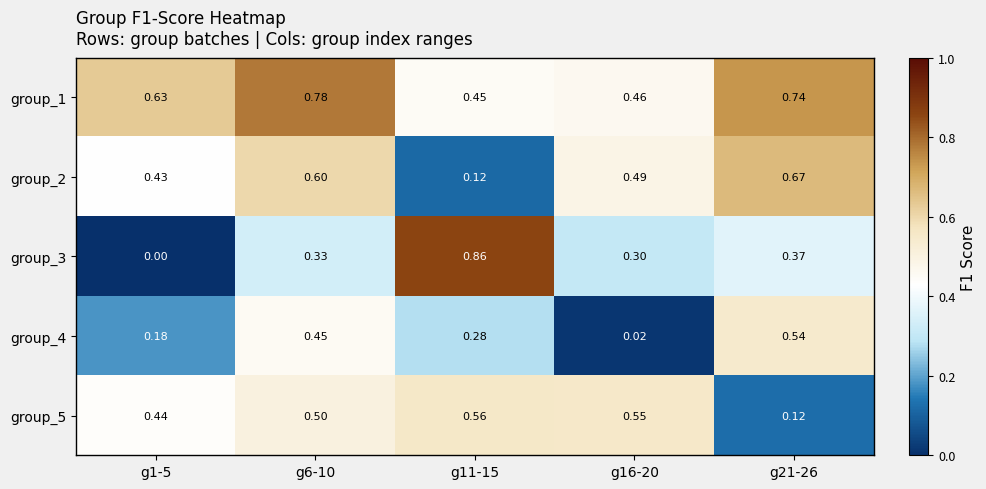

How many data points does each series have?

5